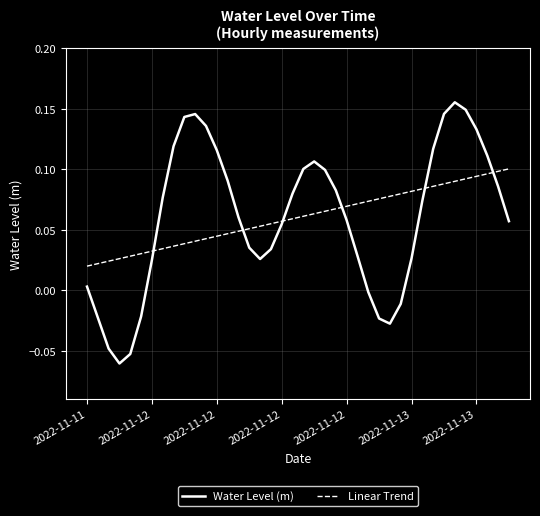

List the series in order of their peak value, lowest first.

Linear Trend, Water Level (m)